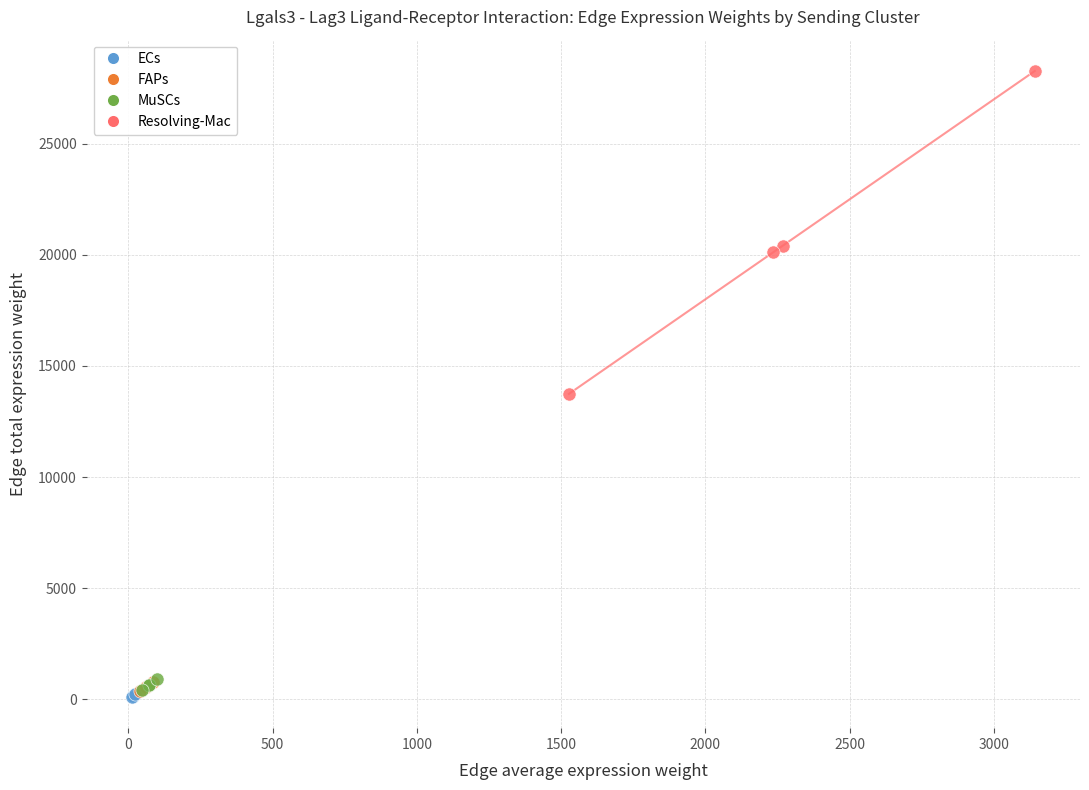

Which series has the largest Y range (max minus min)?

Resolving-Mac